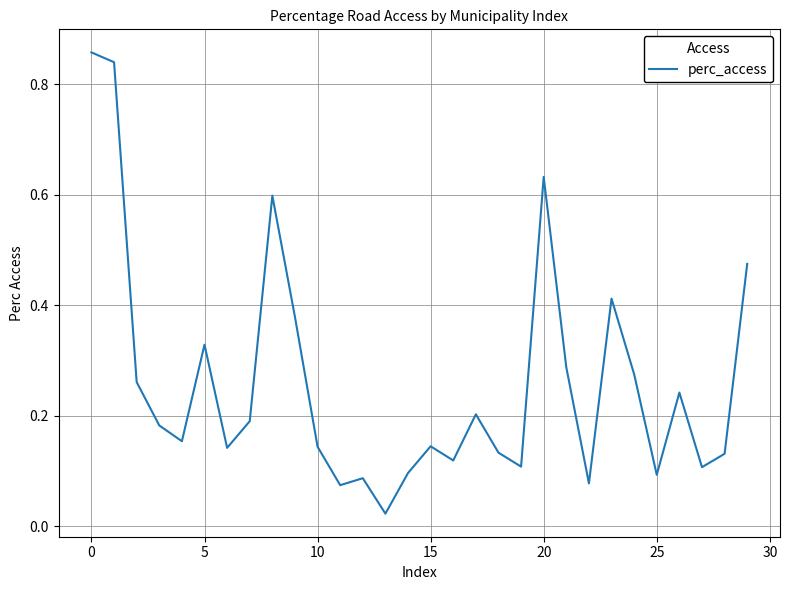

Is this an area chart (filled region under the line)?

No